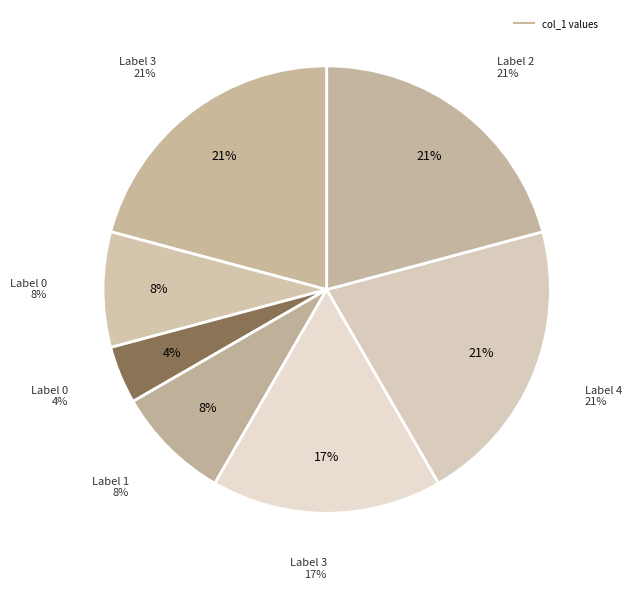

Count the number of slices in the pie.

7